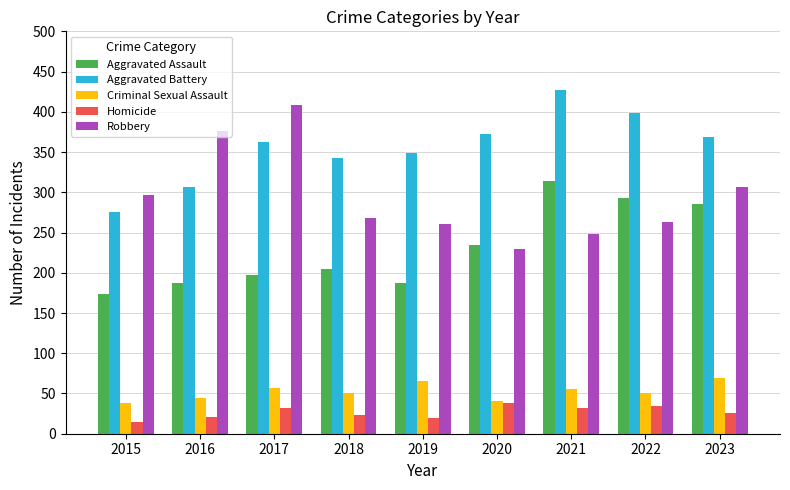

Rank the series at 2021 from lowest to highest value.

Homicide, Criminal Sexual Assault, Robbery, Aggravated Assault, Aggravated Battery